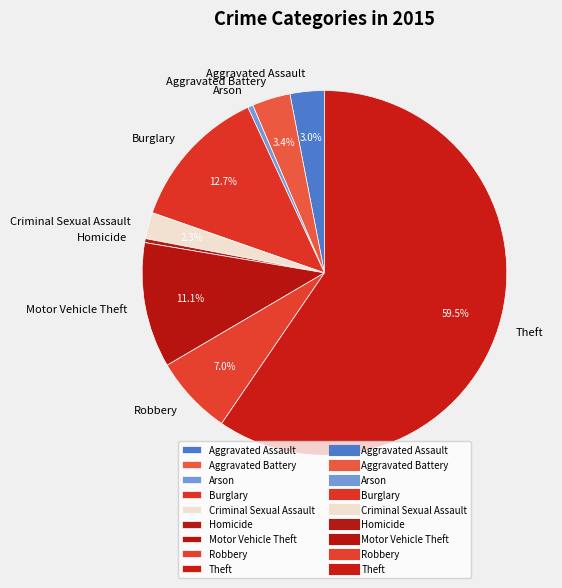

Which category has the biggest portion of the pie?

Theft